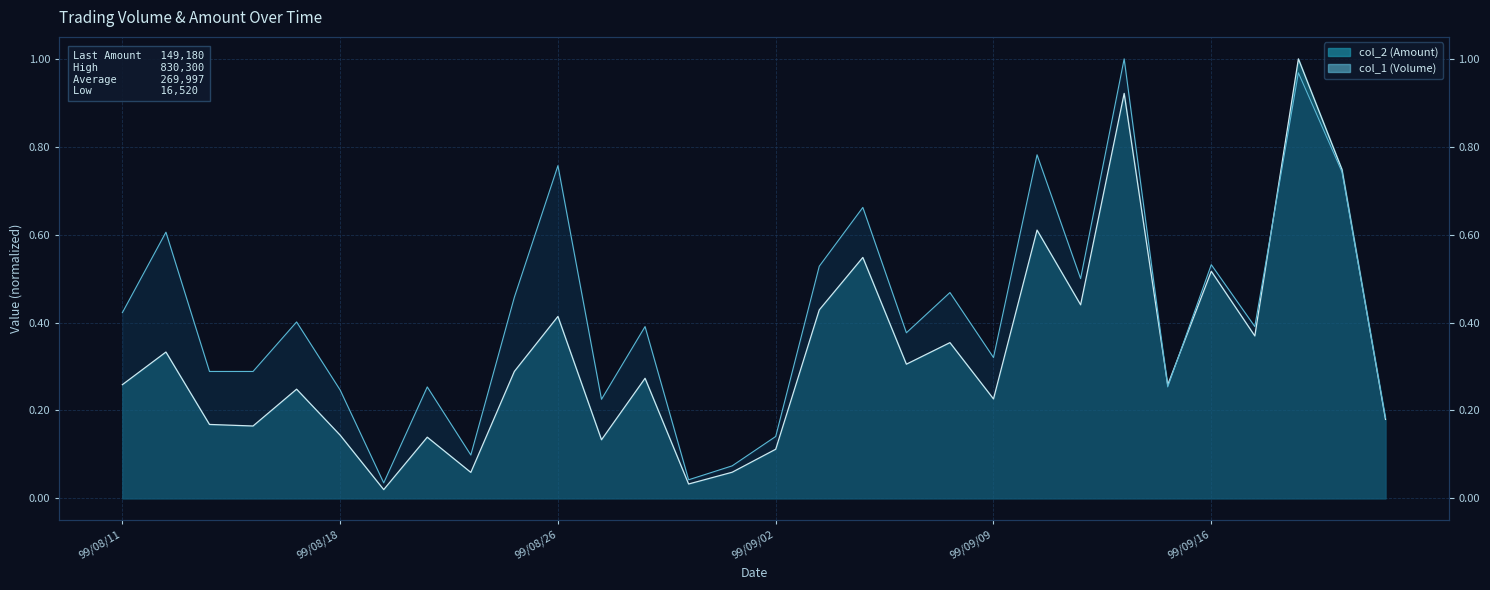

Reading right to left, extract all data points from this chart.

col_2 (Amount): 99/09/23=0.2	99/09/21=0.7	99/09/20=1.0	99/09/17=0.4	99/09/16=0.5	99/09/15=0.3	99/09/14=0.9	99/09/13=0.4	99/09/10=0.6	99/09/09=0.2	99/09/08=0.4	99/09/07=0.3	99/09/06=0.5	99/09/03=0.4	99/09/02=0.1	99/09/01=0.1	99/08/31=0.0	99/08/30=0.3	99/08/27=0.1	99/08/26=0.4	99/08/24=0.3	99/08/23=0.1	99/08/20=0.1	99/08/19=0.0	99/08/18=0.1	99/08/17=0.2	99/08/16=0.2	99/08/13=0.2	99/08/12=0.3	99/08/11=0.3
col_1 (Volume): 99/09/23=0.2	99/09/21=0.7	99/09/20=1.0	99/09/17=0.4	99/09/16=0.5	99/09/15=0.3	99/09/14=1.0	99/09/13=0.5	99/09/10=0.8	99/09/09=0.3	99/09/08=0.5	99/09/07=0.4	99/09/06=0.7	99/09/03=0.5	99/09/02=0.1	99/09/01=0.1	99/08/31=0.0	99/08/30=0.4	99/08/27=0.2	99/08/26=0.8	99/08/24=0.5	99/08/23=0.1	99/08/20=0.3	99/08/19=0.0	99/08/18=0.2	99/08/17=0.4	99/08/16=0.3	99/08/13=0.3	99/08/12=0.6	99/08/11=0.4